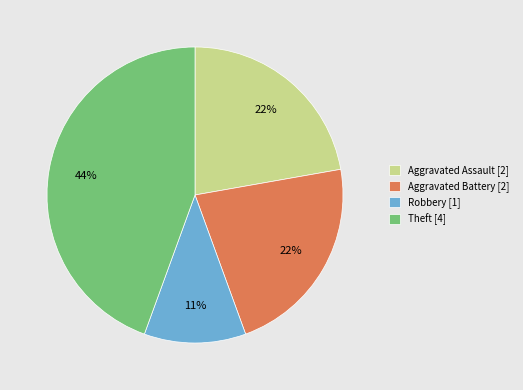

Which category has the smallest portion of the pie?

Robbery